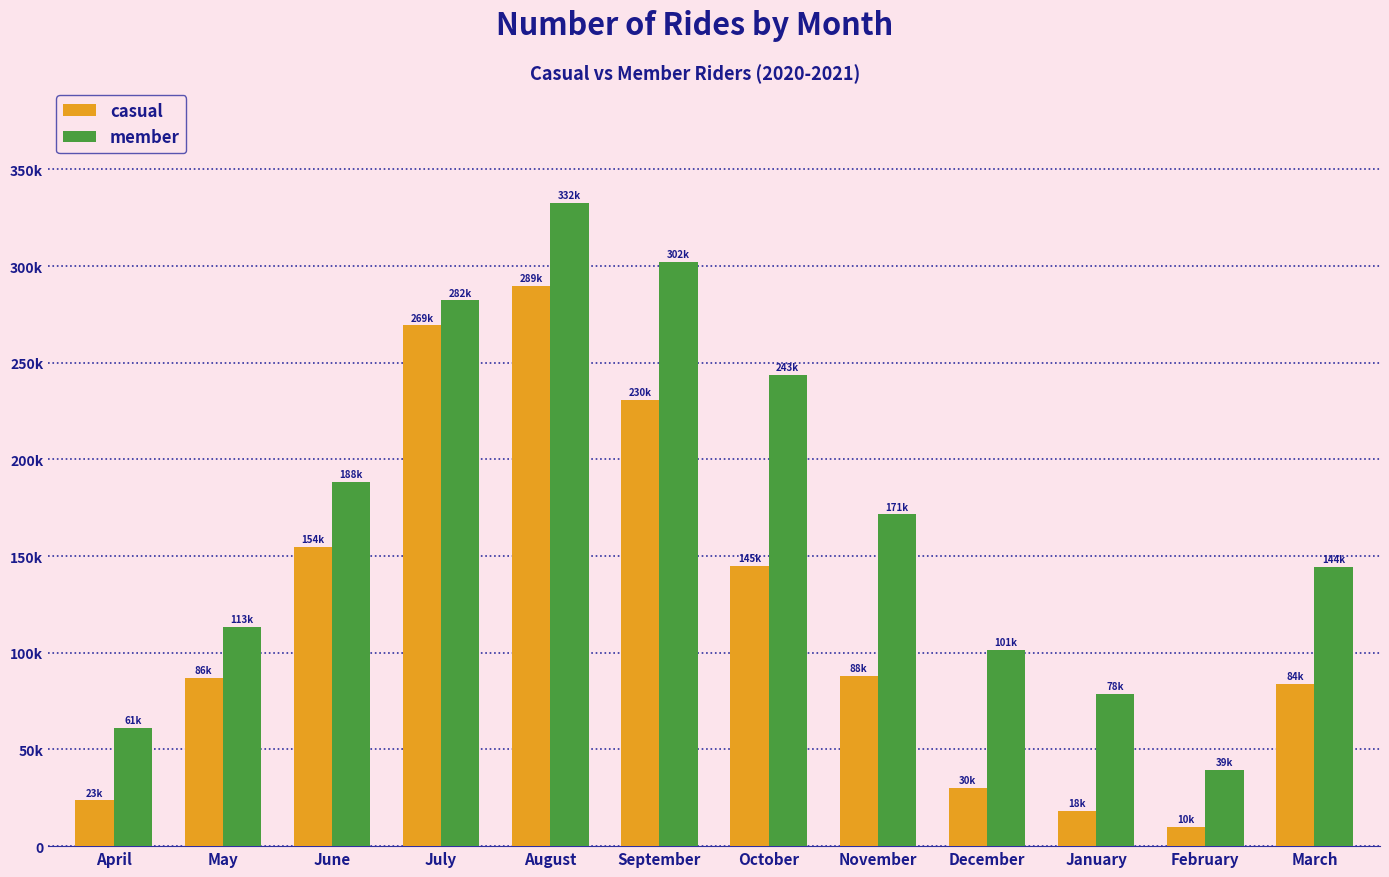

Rank the categories by member value from lowest to highest.

February, April, January, December, May, March, November, June, October, July, September, August